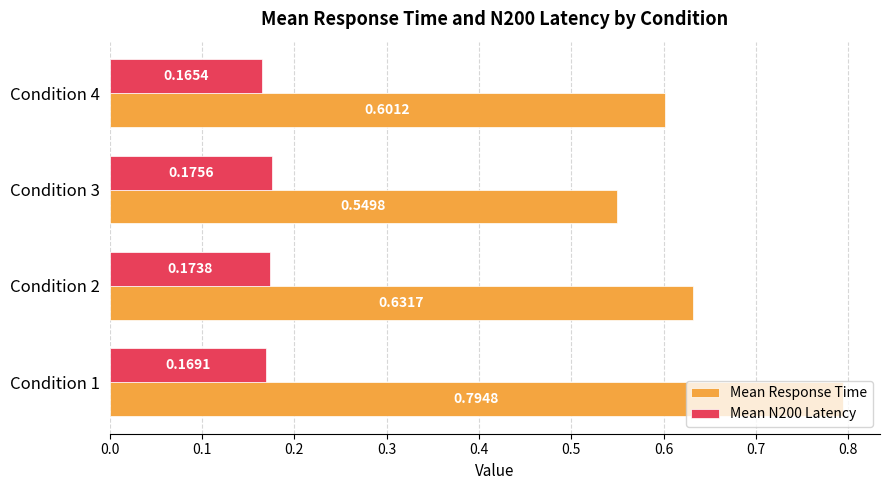

Which series changed the most between Condition 3 and Condition 4?

Mean Response Time